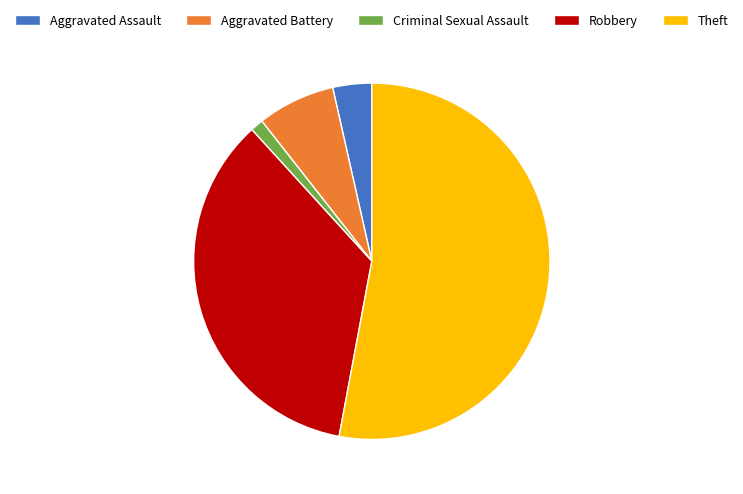

Is there a majority slice in this chart?

Yes